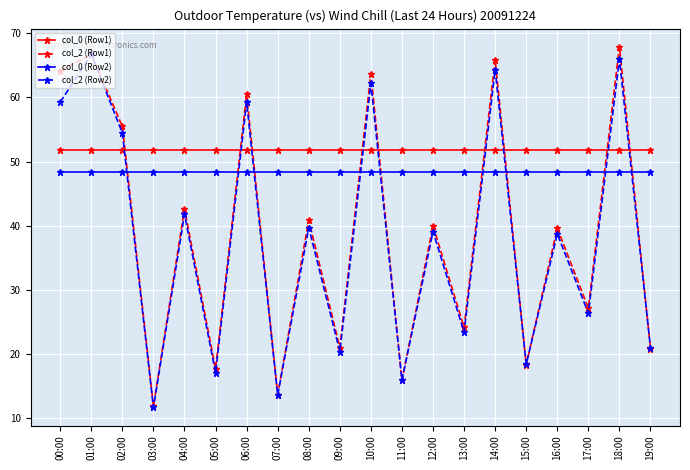

Which series has the largest range (max minus min)?

col_2 (Row1)